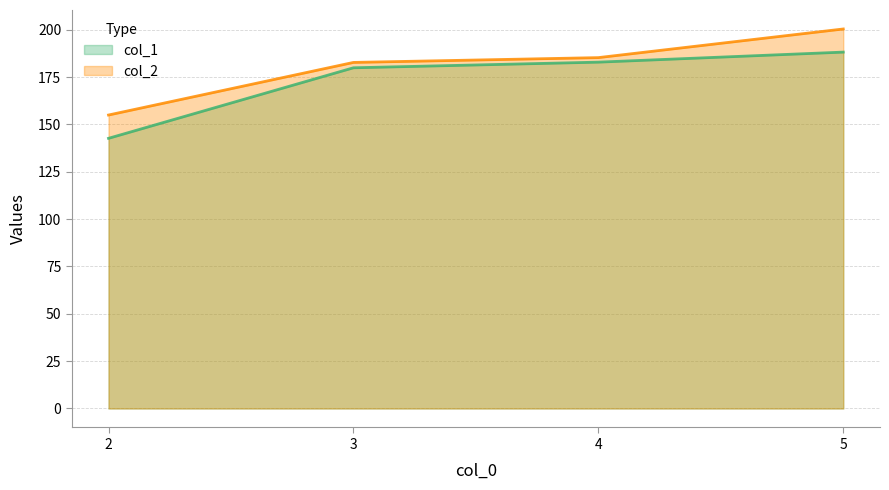

Reading left to right, list all the values displayed in this chart.

col_1: 142.7	179.9	182.9	188.2
col_2: 154.9	182.7	185.3	200.4